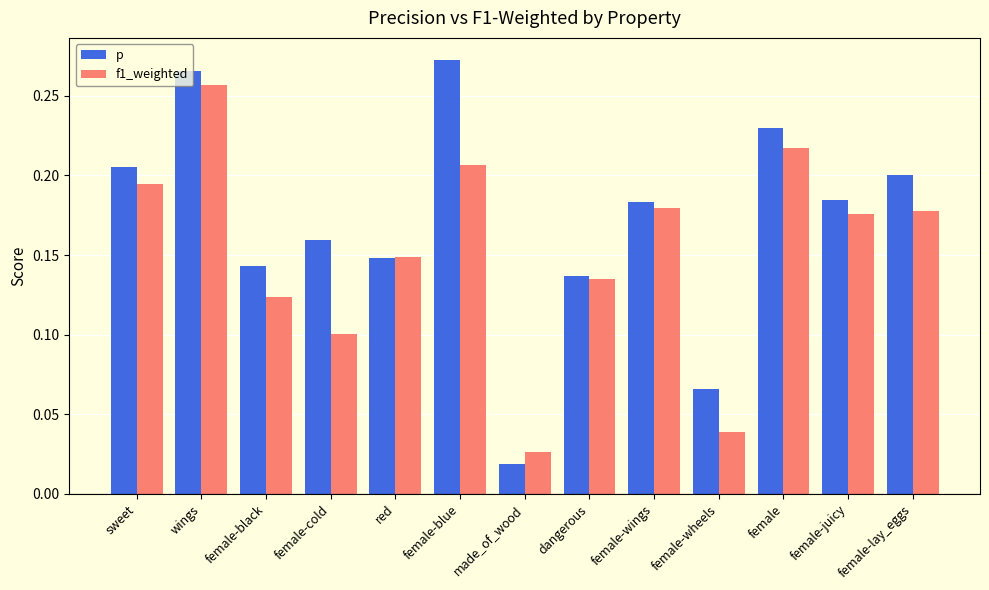

What is the label of the 2nd bar from the right?

female-juicy